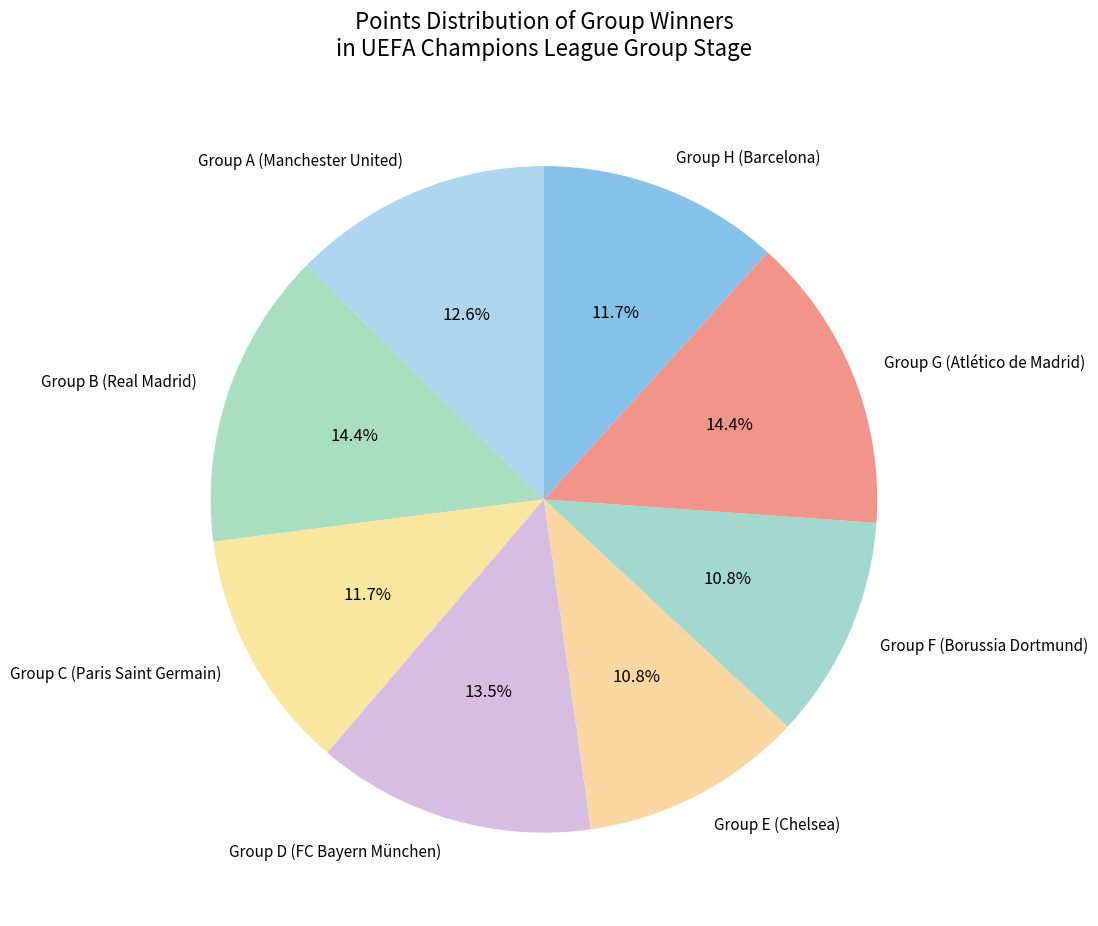

Does Group E (Chelsea) represent more than half of the total?

No